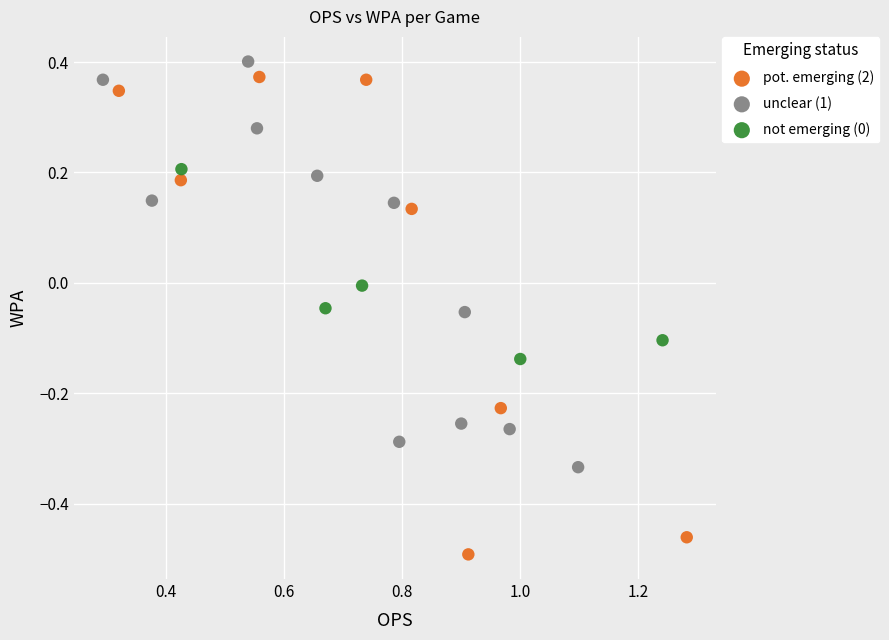

Which series has the largest Y range (max minus min)?

pot. emerging (2)